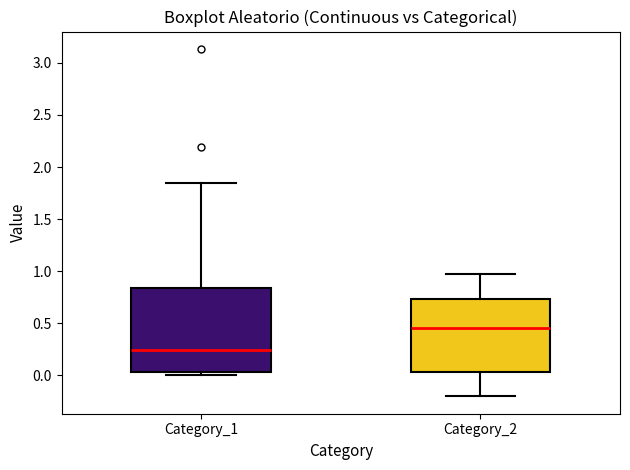

Where does the lower whisker of the box for Category_2 end on the y-axis? The values are not printed on the chart, so give them approximately, as read against the axis.

-0.20